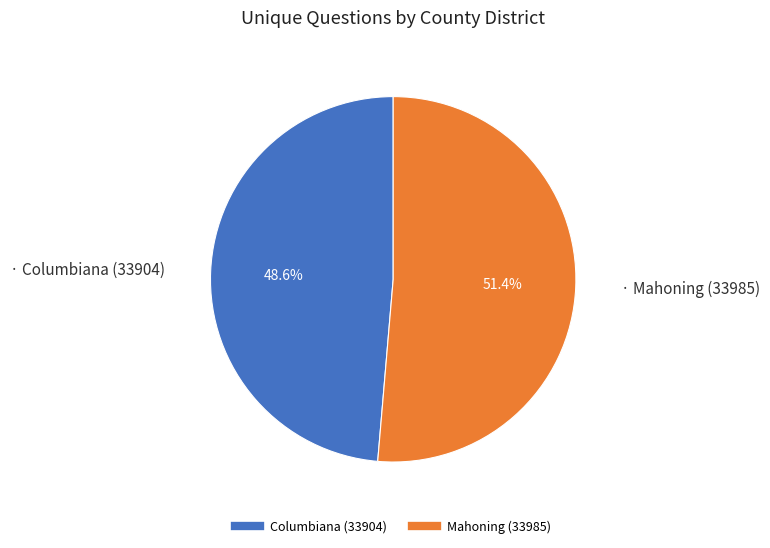

Count the number of slices in the pie.

2